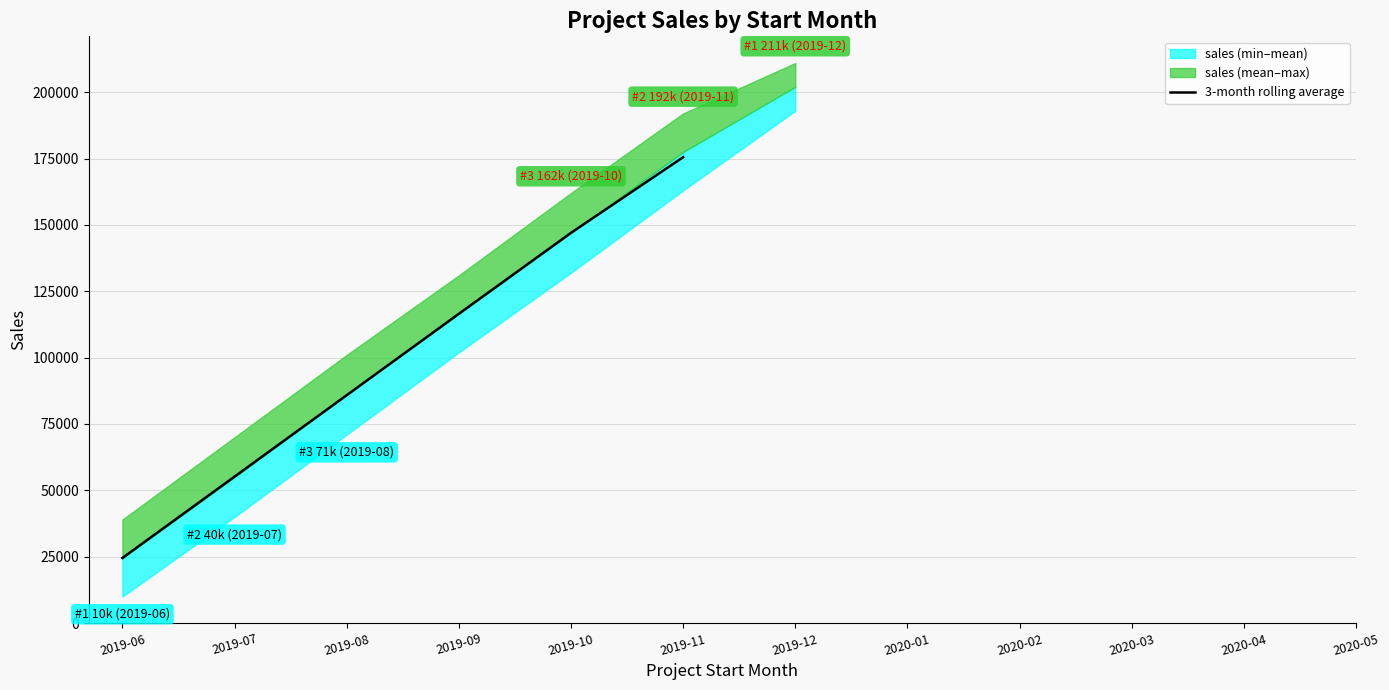

Which category has the lowest value across all series?

2019-06